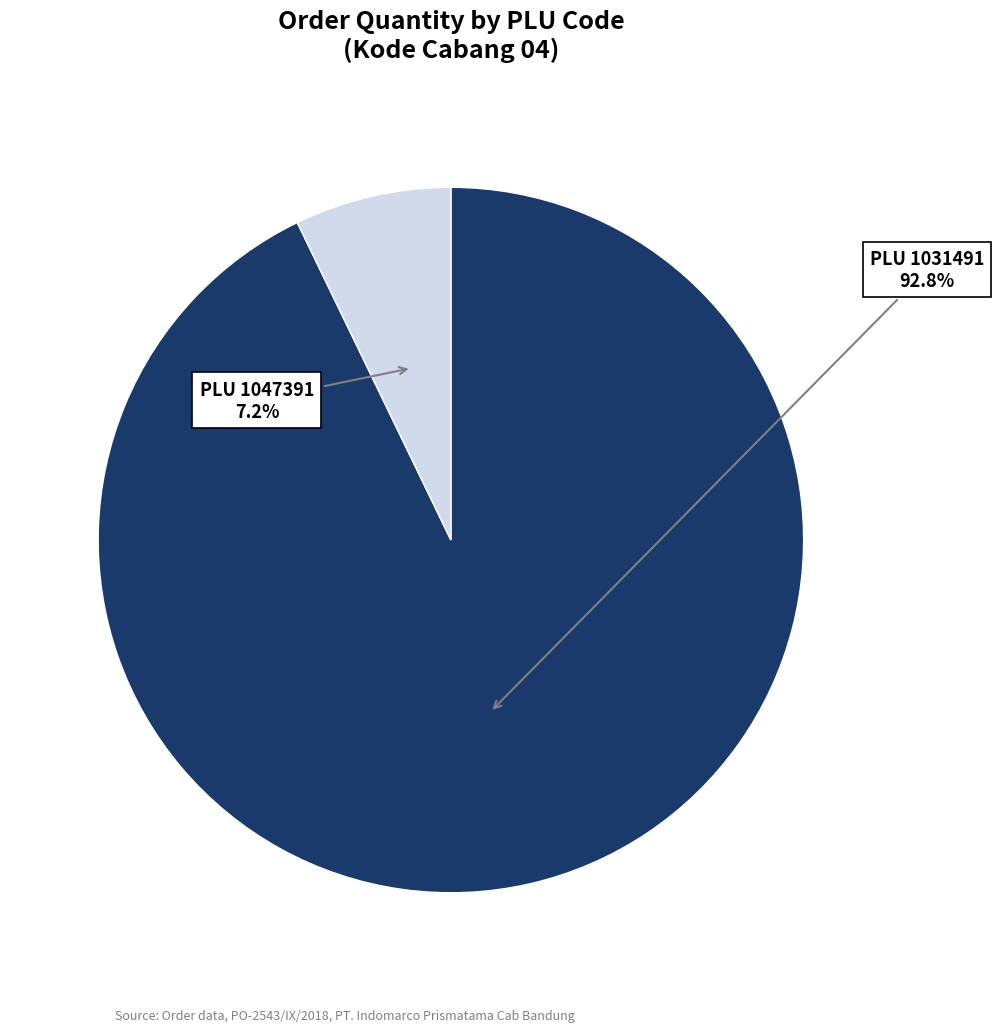

Is there any slice that represents more than half of the pie?

Yes